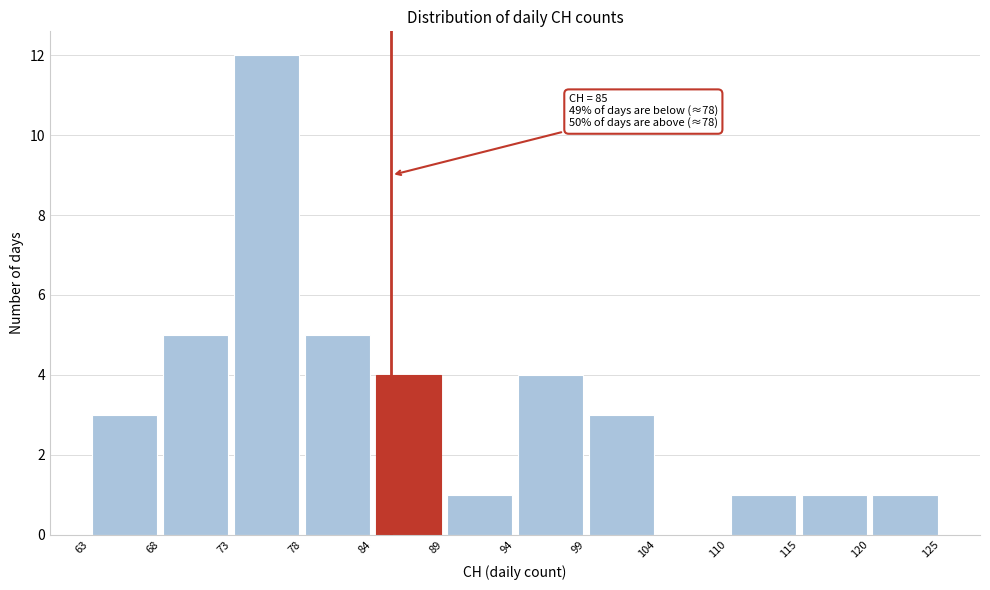

Over which range of the x-axis is the bar tallest?

73 to 78